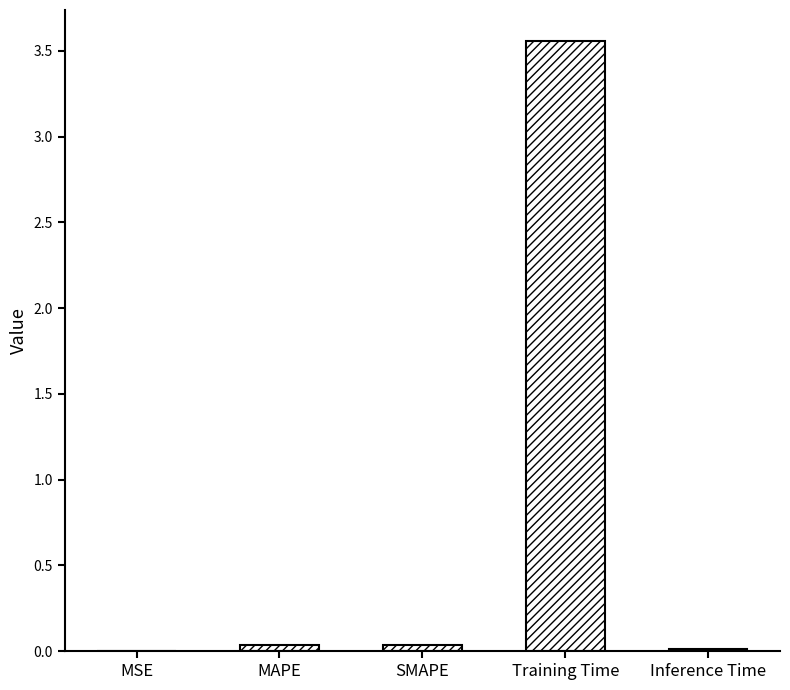

At which category does the chart reach its peak across all series?

Training Time